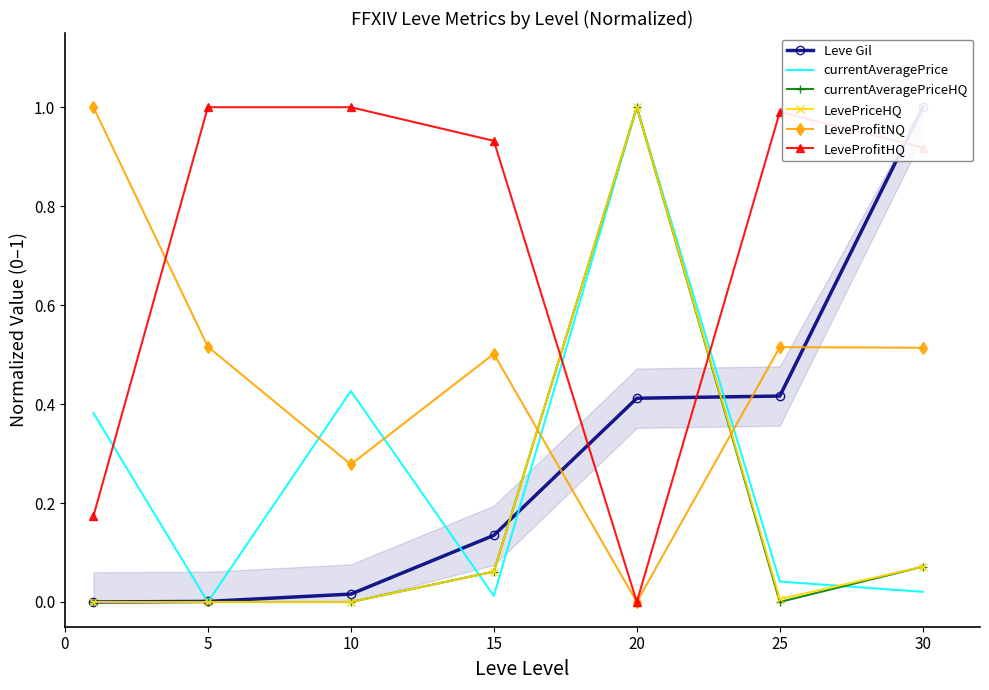

How many data points in currentAveragePriceHQ are above 0?

3